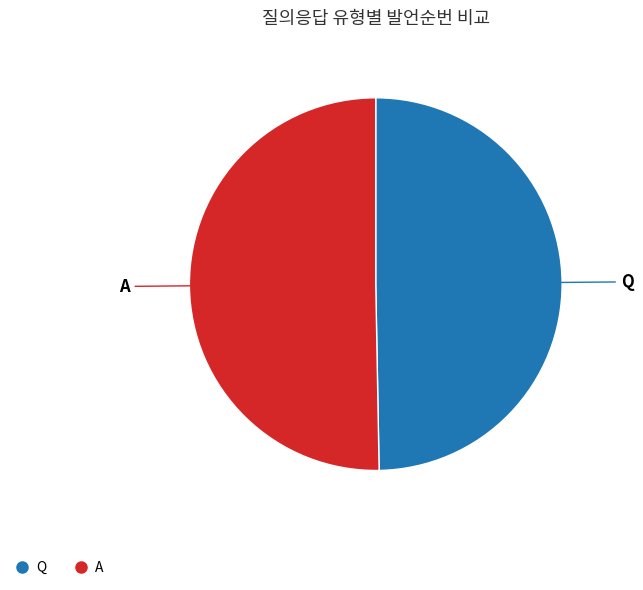

Between Q and A, which is larger?

A